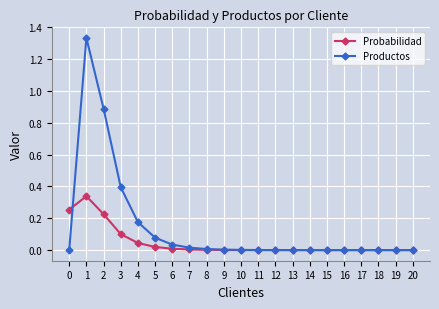

How many lines are shown in the chart?

2